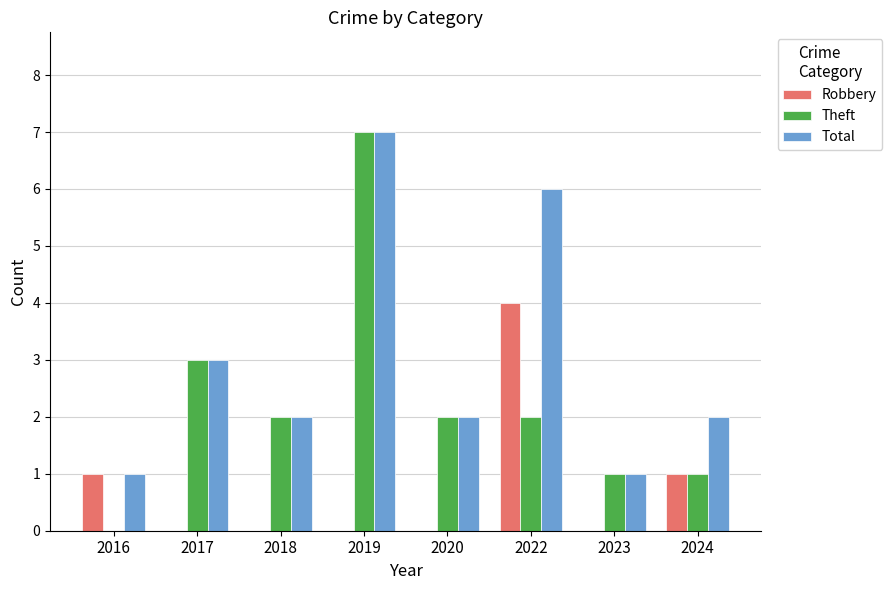

Does the chart contain stacked bars?

No